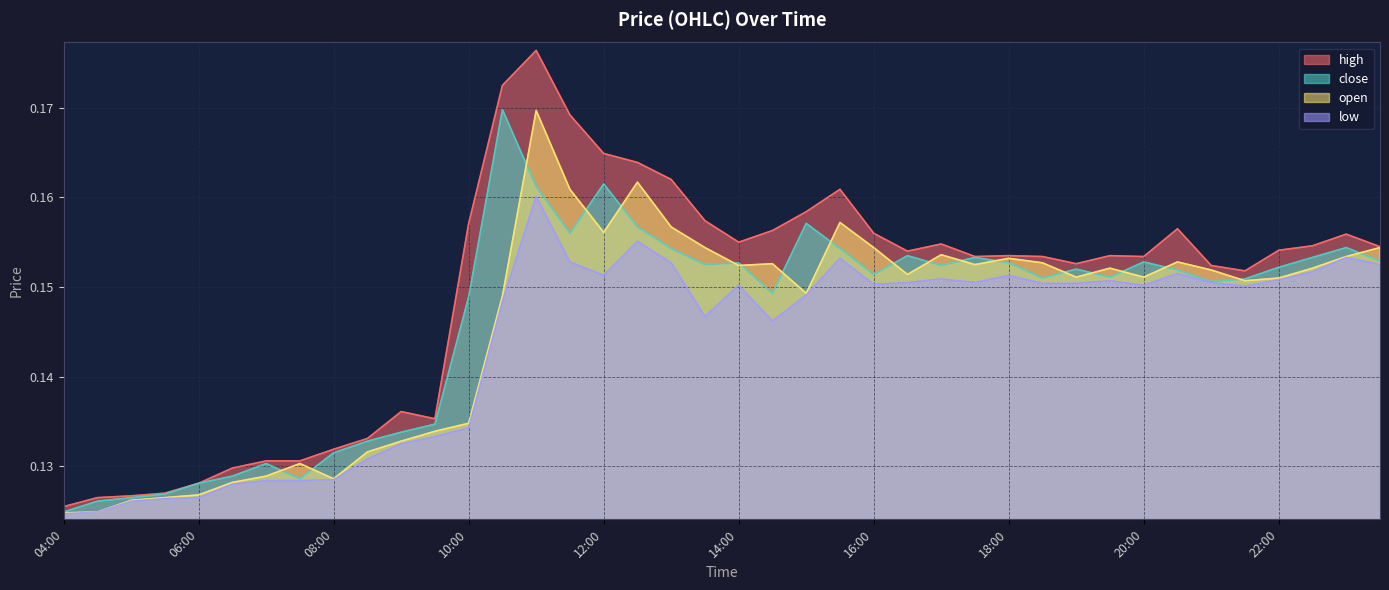

What are all the series names shown in the legend?

high, close, open, low